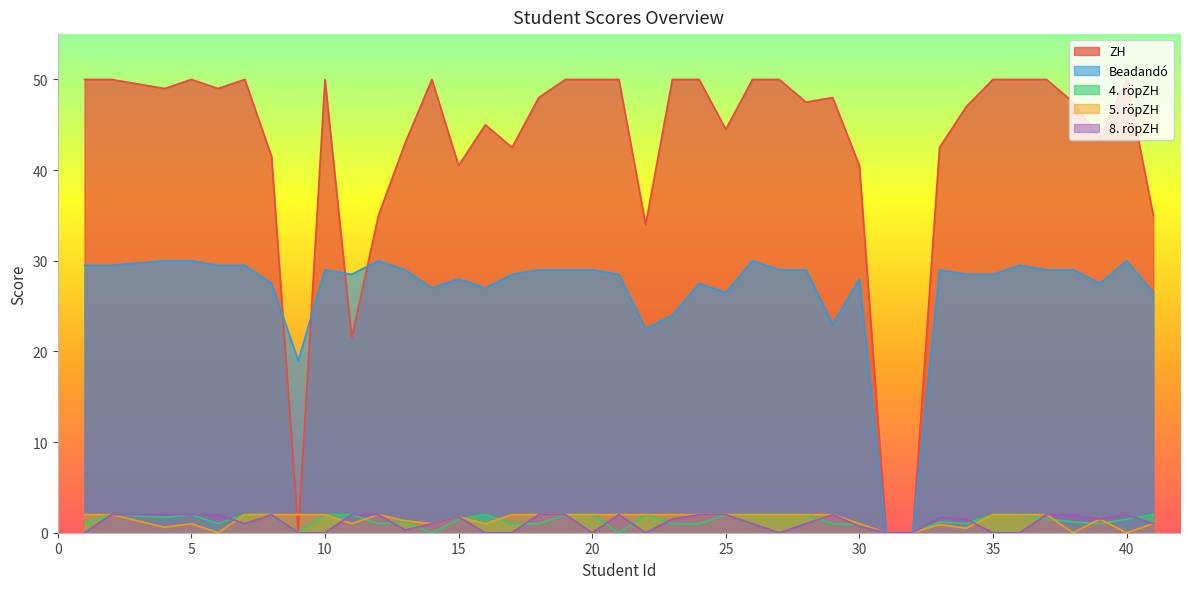

True or false: 5. röpZH and ZH cross at least once.

True